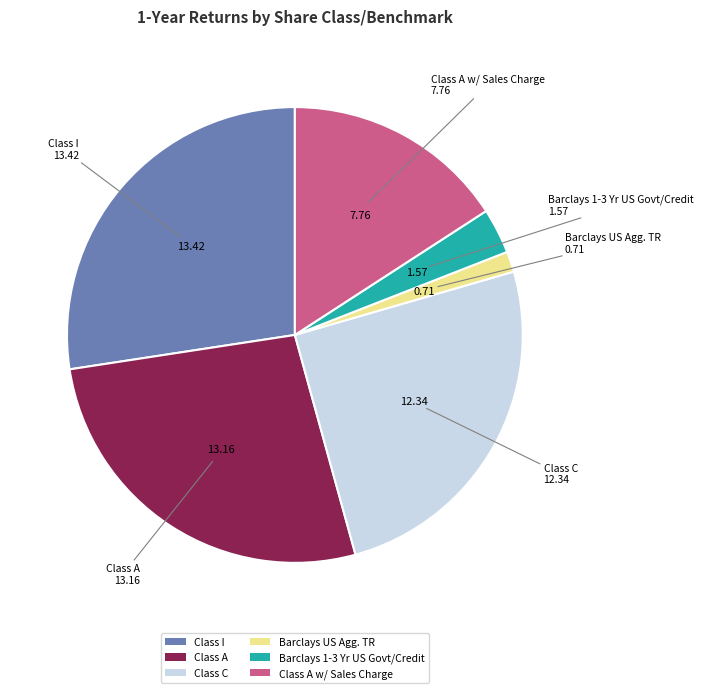

Count the number of slices in the pie.

6